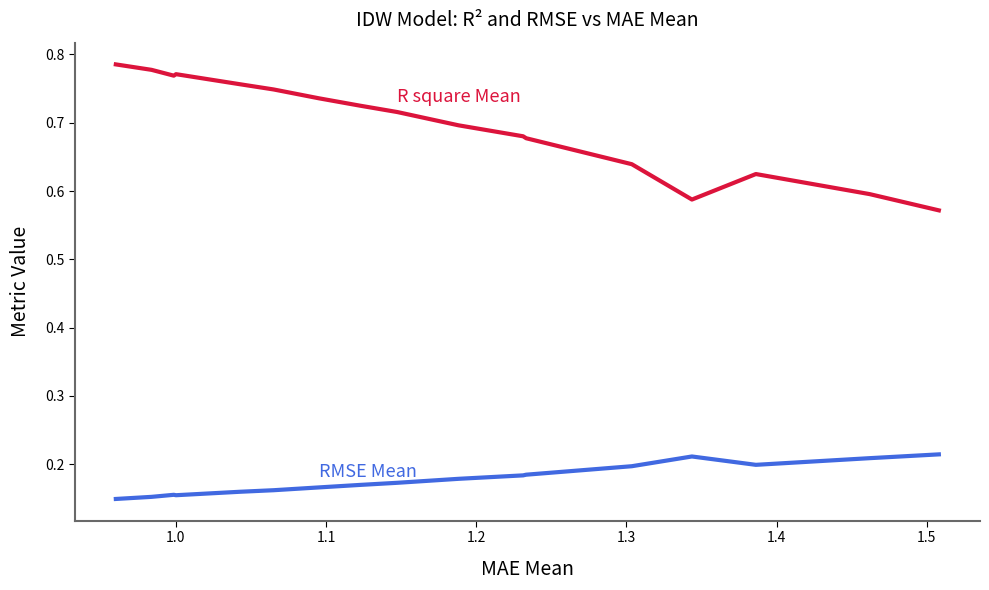

Does the chart display data point markers on the line(s)?

No